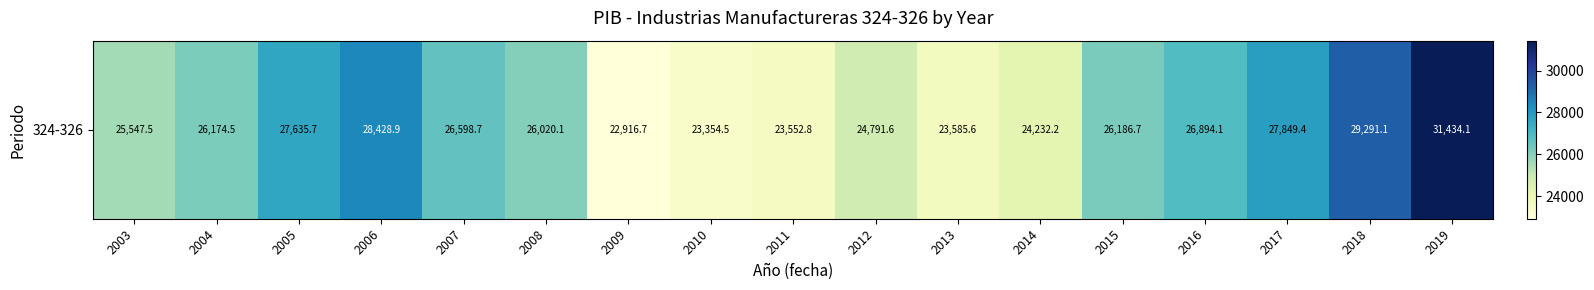

What is the average value?

26146.7